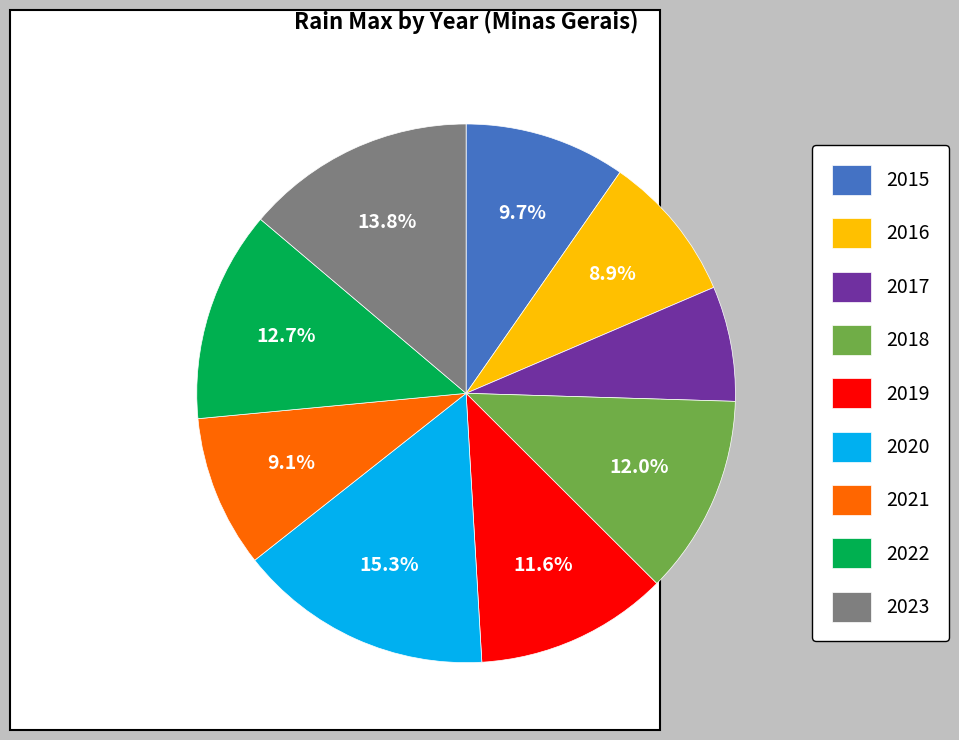

What is the ratio of the value at 2018 to the value at 2023?

0.9